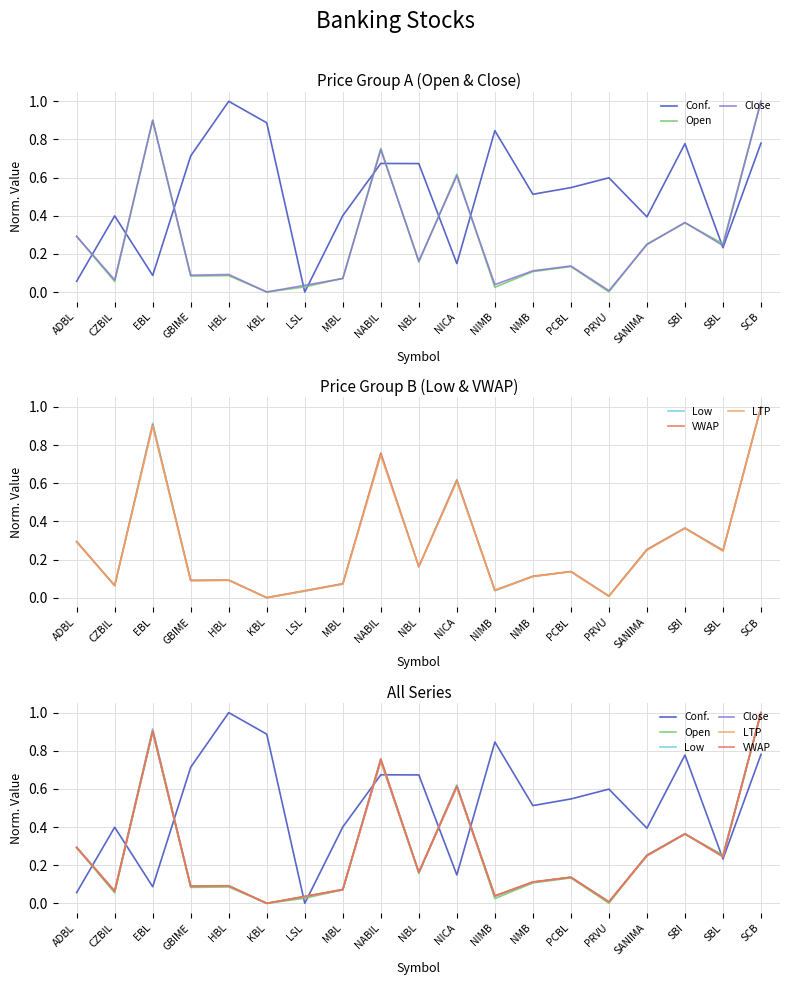

The value of Close at NABIL is 0.5. True or false?

False